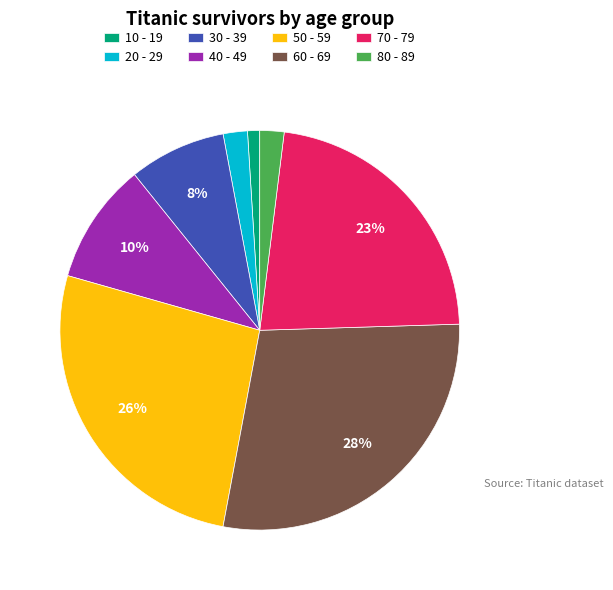

True or false: 30 - 39 accounts for 1% of the total.

False